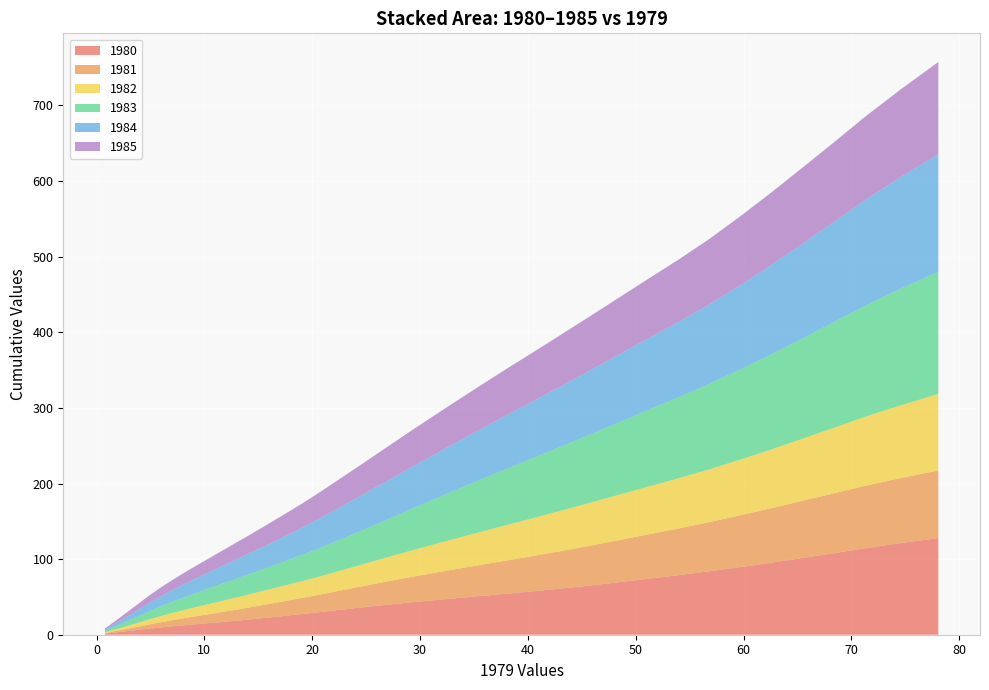

Reading left to right, list all the values displayed in this chart.

1980: 0=1.3	1=2.7	2=4.0	3=5.3	4=6.6	5=8.1	6=9.6	7=11.1	8=12.7	9=14.3	10=16.0	11=17.8	12=19.9	13=22.2	14=24.6	15=27.2	16=29.9	17=32.7	18=35.4	19=38.2	20=40.9	21=43.5	22=46.2	23=48.8	24=51.6	25=54.4	26=57.5	27=60.9	28=64.7	29=69.1	30=73.7	31=78.6	32=83.8	33=89.3	34=95.1	35=101.2	36=107.6	37=114.3	38=121.1	39=127.9
1981: 0=0.9	1=1.7	2=2.5	3=3.4	4=4.4	5=5.5	6=6.8	7=8.1	8=9.5	9=11.0	10=12.5	11=14.1	12=15.7	13=17.4	14=19.3	15=21.2	16=23.1	17=25.1	18=27.3	19=29.5	20=31.8	21=34.2	22=36.5	23=39.0	24=41.5	25=44.0	26=46.7	27=49.4	28=52.3	29=55.3	30=58.5	31=61.7	32=65.0	33=68.5	34=72.0	35=75.5	36=79.0	37=82.5	38=85.9	39=89.4
1982: 0=1.0	1=2.0	2=3.0	3=4.2	4=5.4	5=6.7	6=8.1	7=9.6	8=11.1	9=12.6	10=14.1	11=15.6	12=17.2	13=18.8	14=20.5	15=22.1	16=24.0	17=26.0	18=28.2	19=30.6	20=33.1	21=35.6	22=38.3	23=41.2	24=44.1	25=47.0	26=50.1	27=53.3	28=56.5	29=59.7	30=63.0	31=66.3	32=69.8	33=73.5	34=77.5	35=81.9	36=86.5	37=91.2	38=96.1	39=101.1
1983: 0=1.8	1=3.5	2=5.2	3=7.0	4=8.9	5=10.8	6=12.8	7=14.9	8=17.0	9=19.2	10=21.6	11=24.0	12=26.4	13=29.0	14=31.6	15=34.5	16=37.6	17=40.8	18=44.0	19=47.7	20=51.8	21=56.1	22=60.6	23=65.2	24=69.8	25=74.6	26=79.5	27=84.5	28=89.6	29=95.2	30=101.0	31=107.0	32=113.0	33=119.2	34=125.5	35=132.3	36=139.4	37=146.8	38=154.2	39=161.5
1984: 0=1.7	1=3.5	2=5.2	3=7.0	4=8.9	5=10.9	6=13.0	7=15.2	8=17.5	9=19.8	10=22.2	11=24.6	12=27.1	13=29.8	14=32.7	15=35.8	16=39.2	17=42.6	18=45.9	19=49.3	20=52.7	21=56.1	22=59.5	23=63.2	24=67.2	25=71.2	26=75.2	27=79.6	28=84.3	29=89.2	30=94.4	31=99.7	32=105.0	33=111.1	34=118.0	35=125.0	36=132.1	37=139.5	38=147.4	39=155.5
1985: 0=1.5	1=3.1	2=4.7	3=6.4	4=8.2	5=9.9	6=11.7	7=13.5	8=15.3	9=17.3	10=19.3	11=21.6	12=24.0	13=26.4	14=29.0	15=31.8	16=34.6	17=37.4	18=40.4	19=43.4	20=46.4	21=49.4	22=52.3	23=55.3	24=58.3	25=61.5	26=64.7	27=68.1	28=71.5	29=74.9	30=78.5	31=82.3	32=86.5	33=91.2	34=95.8	35=100.4	36=105.2	37=110.2	38=115.8	39=122.0